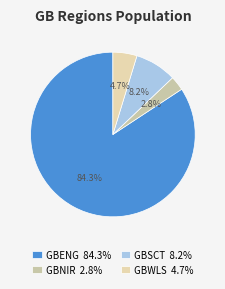

Count the number of slices in the pie.

4